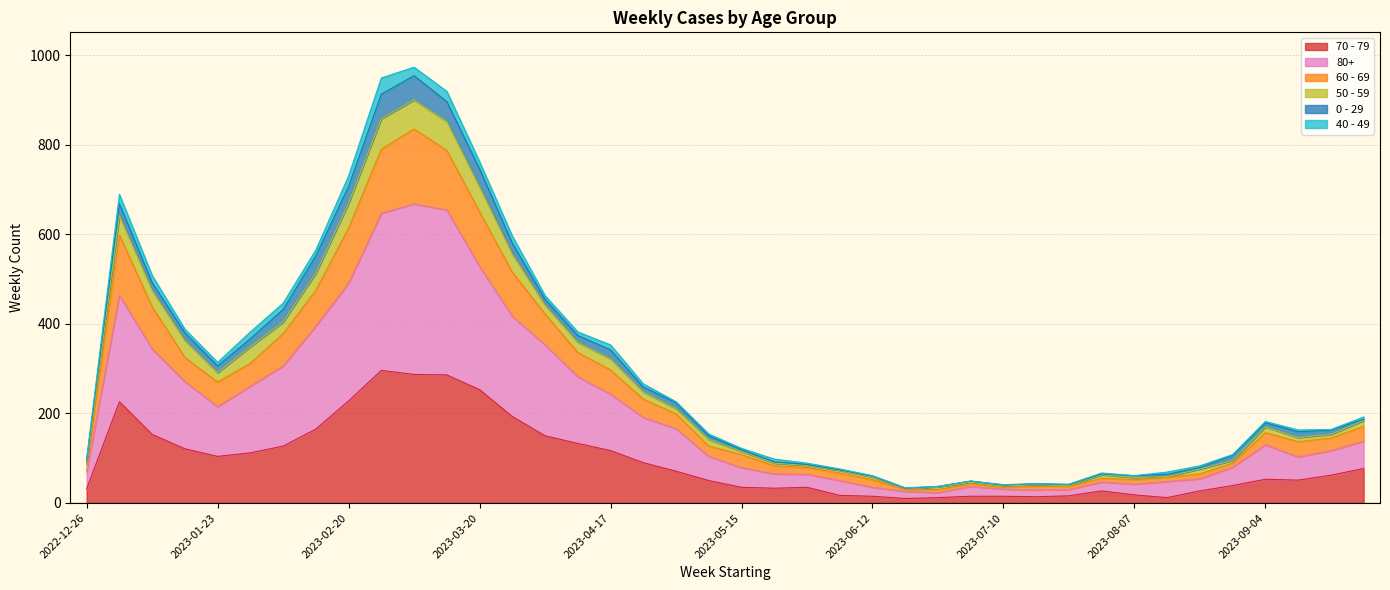

At which label does 80+ first exceed 130?

2023-01-02